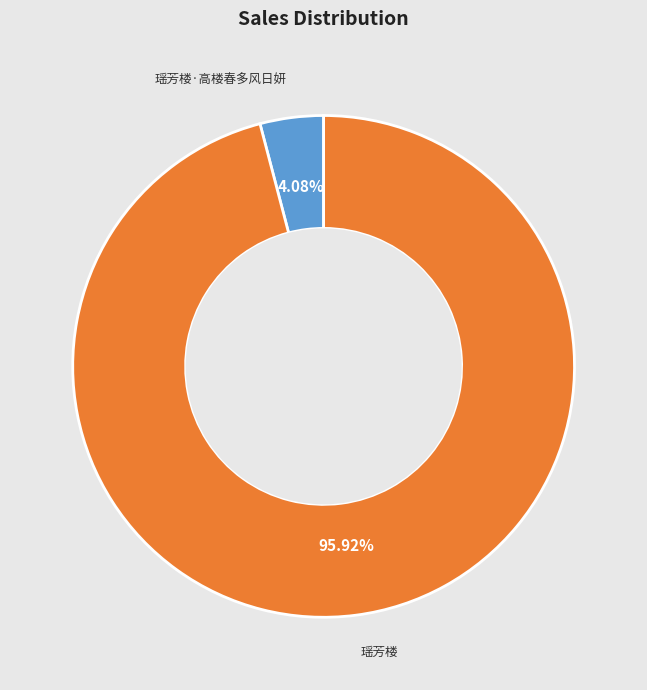

Rank the categories by value from highest to lowest.

瑶芳楼, 瑶芳楼·高楼春多风日妍